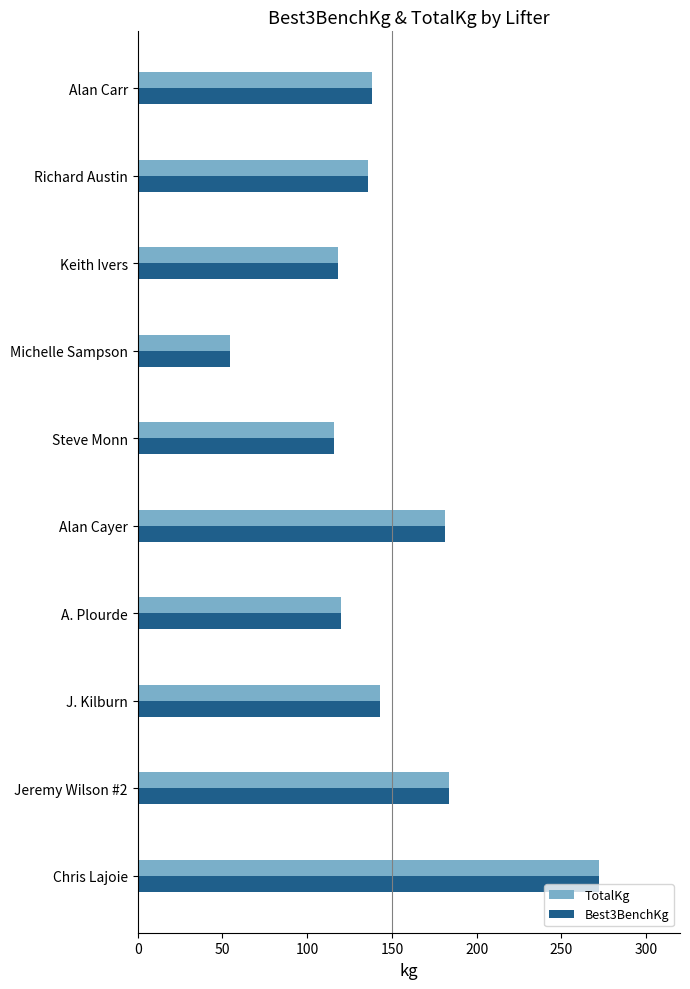

What is the difference between the maximum and second lowest values in the TotalKg series?

156.5